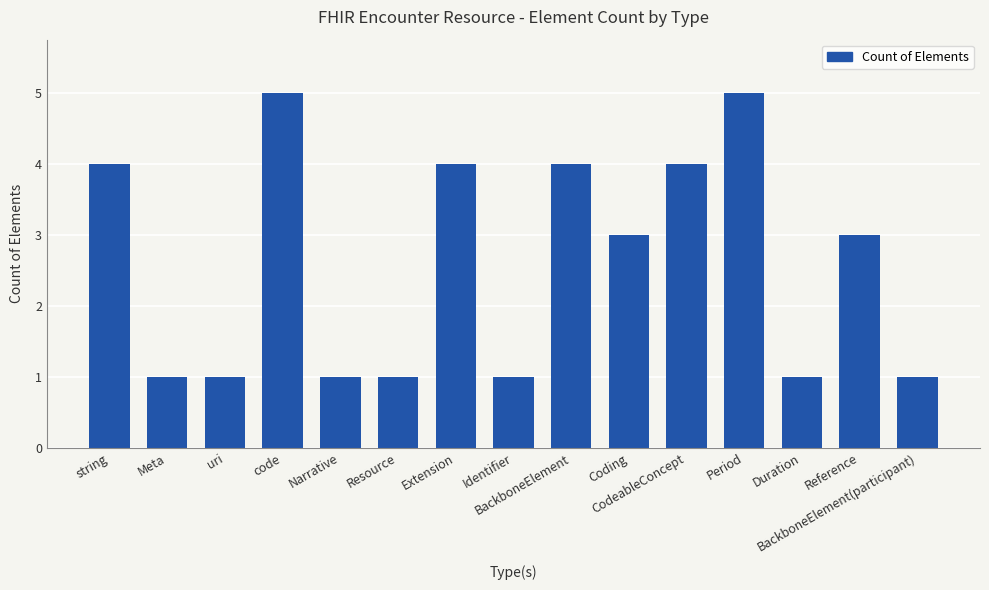

What is the maximum value shown in the chart?

5